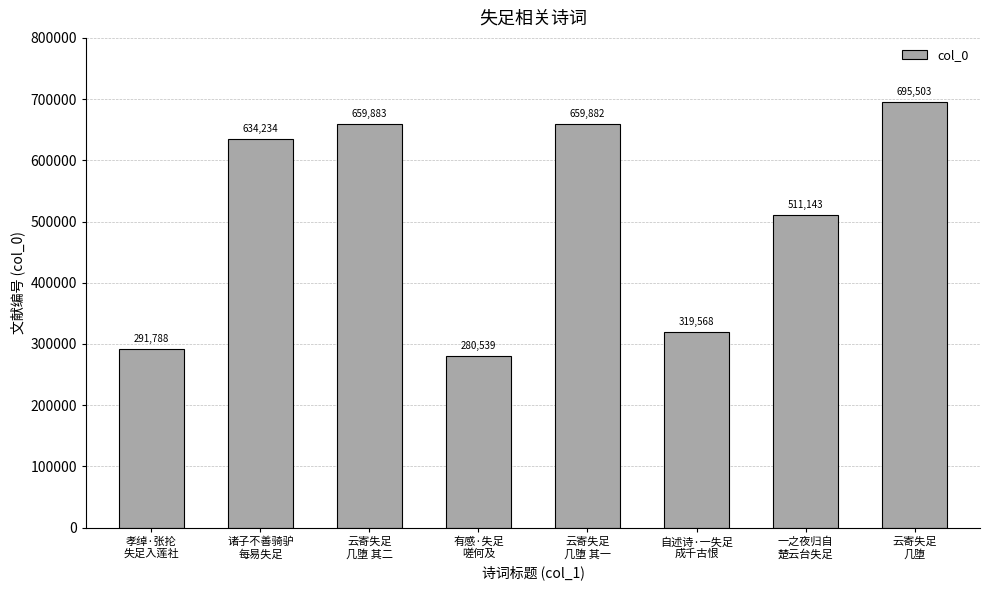

What is the smallest value displayed?

280539